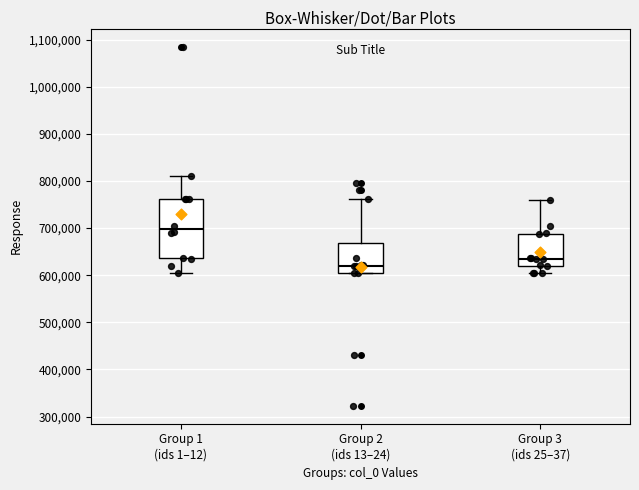

Reading left to right, read every box against the y-axis: the position of its median line, the range the box covers, and the ends of its whiskers. The values are not printed on the chart, so give them approximately, as read against the axis.

Group 1 (ids 1–12): median 700000, box 640000 to 760000, whiskers 600000 to 810000
Group 2 (ids 13–24): median 620000, box 600000 to 670000, whiskers 600000 to 760000
Group 3 (ids 25–37): median 630000, box 620000 to 690000, whiskers 600000 to 760000